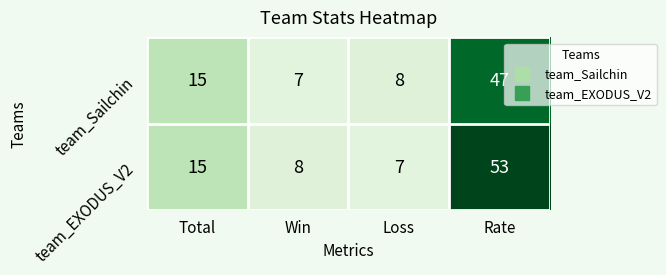

What is the approximate value of team_EXODUS_V2 at Loss?

7